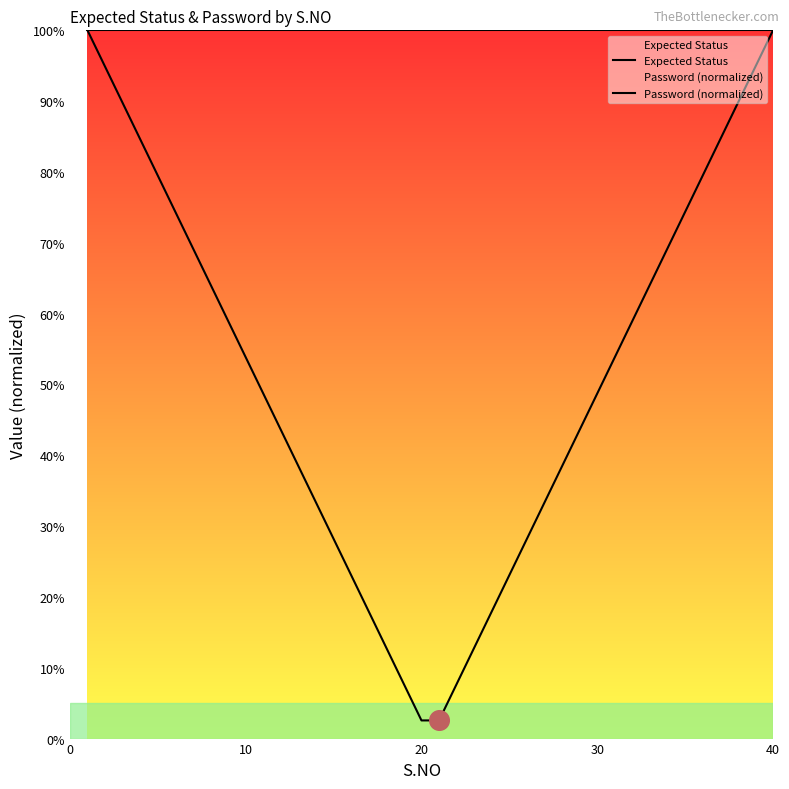

At how many categories does at least one series exceed 0?

40